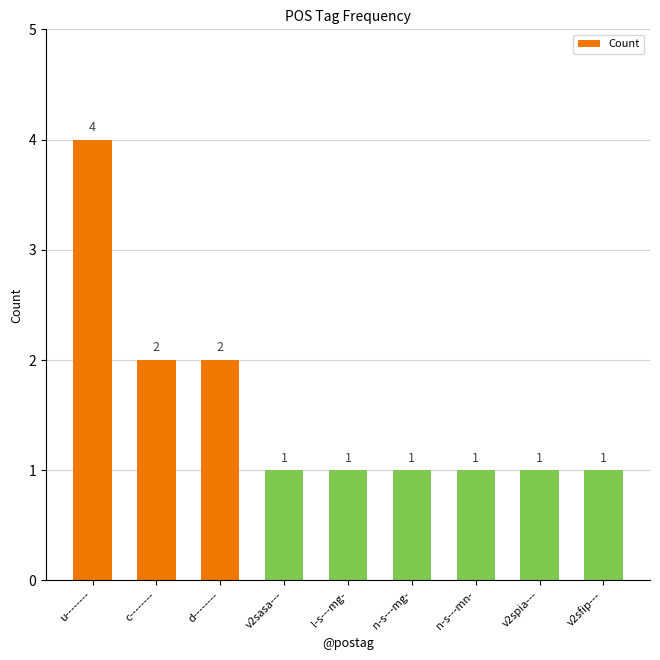

How many bars are there in total?

9